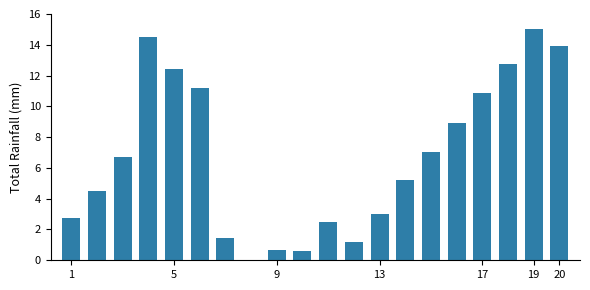

What is the greatest value displayed?

15.0